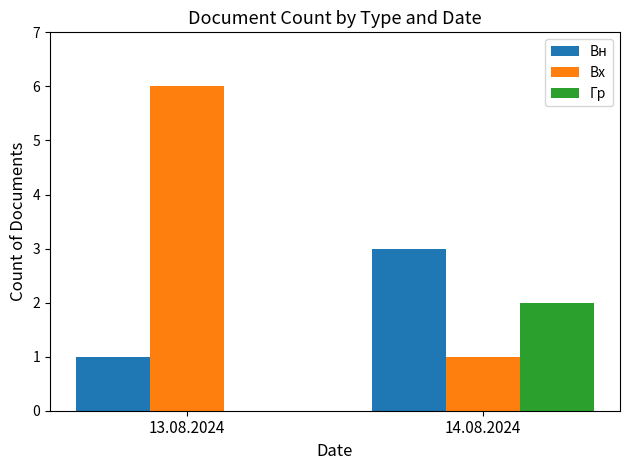

What is the sum of all Гр values?

2